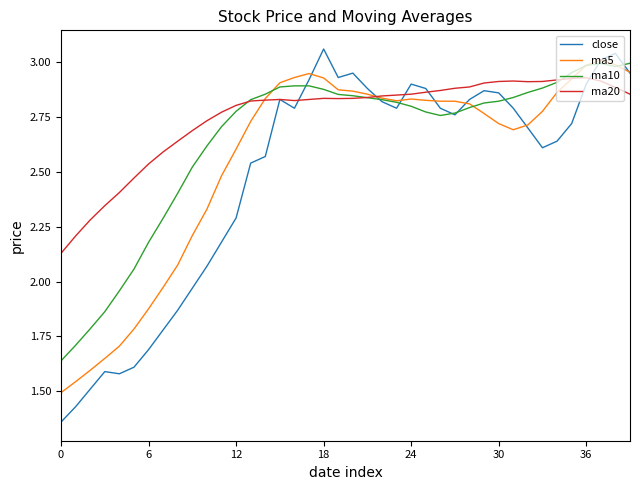

Which series has the largest total across all categories?

ma20